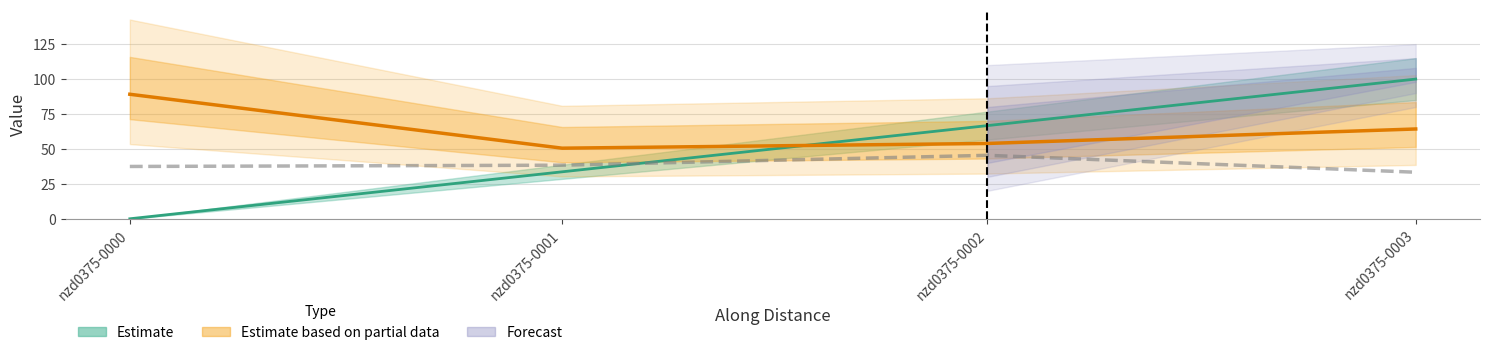

Does the chart display data point markers on the line(s)?

No